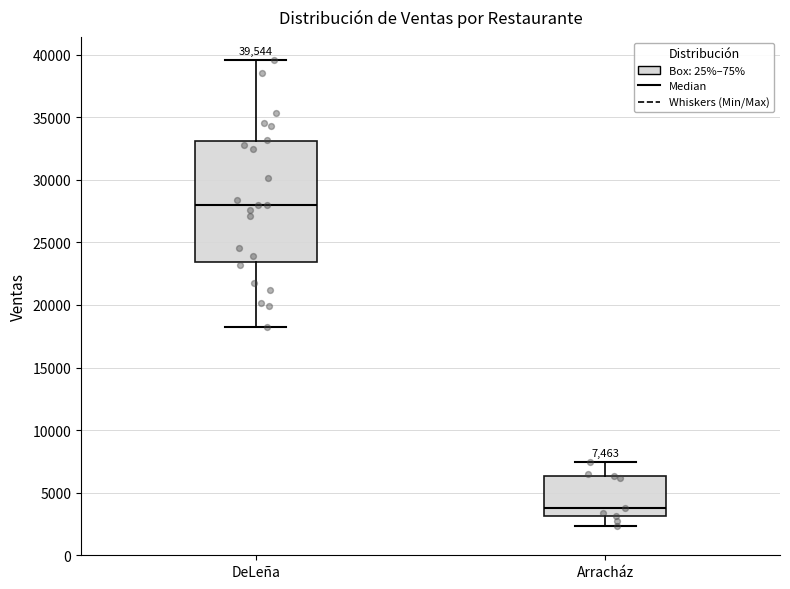

Which box's median line is the highest?

DeLeña